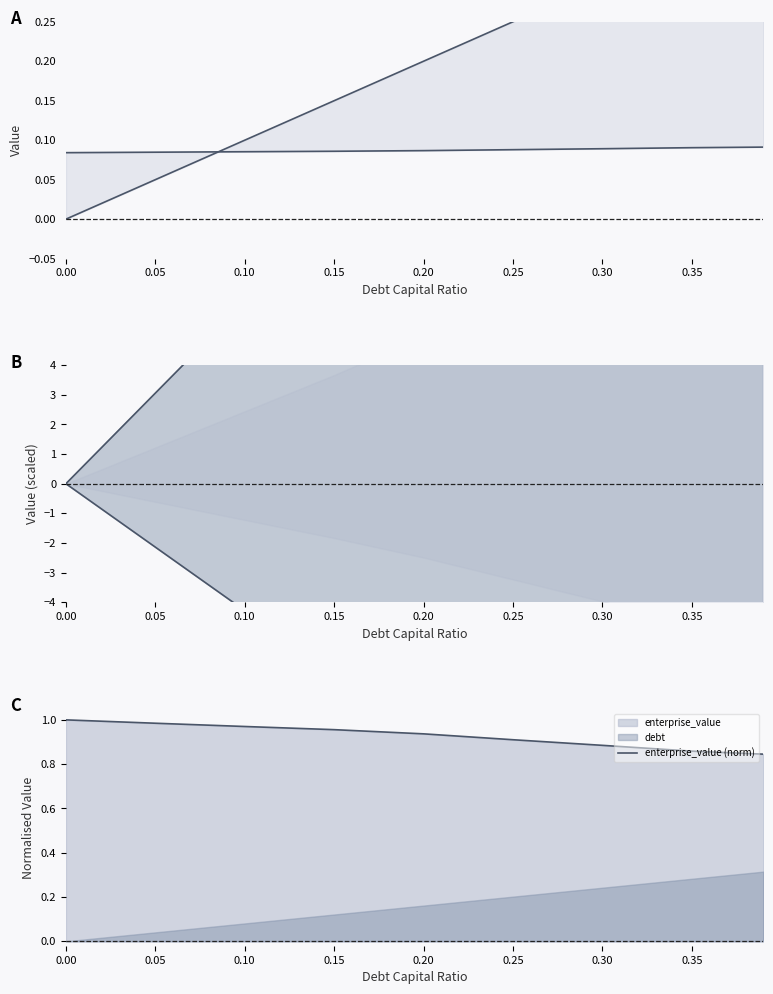

How many lines are shown in the chart?

5